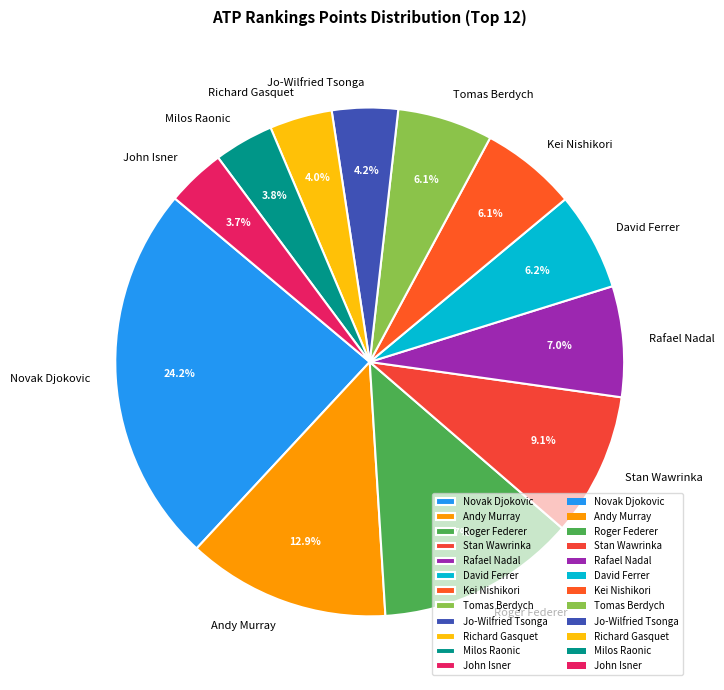

Which has a higher value, Novak Djokovic or Roger Federer?

Novak Djokovic